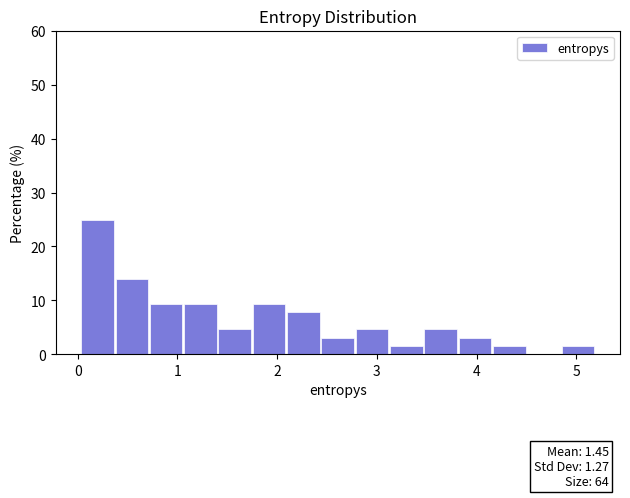

Read against the x-axis, roughly where is the centre of the tallest bar?

0.2